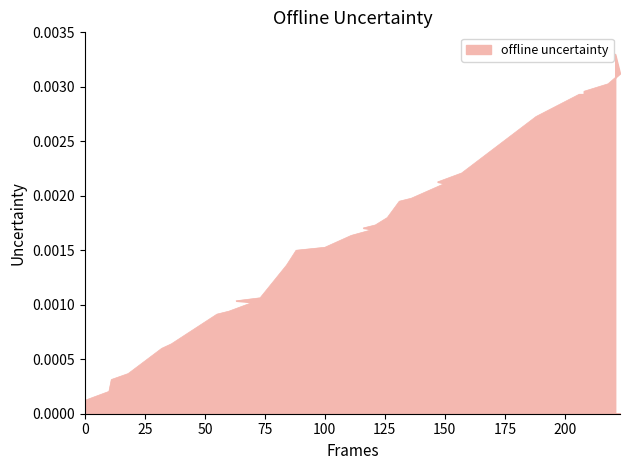

Does the chart display data point markers on the line(s)?

No